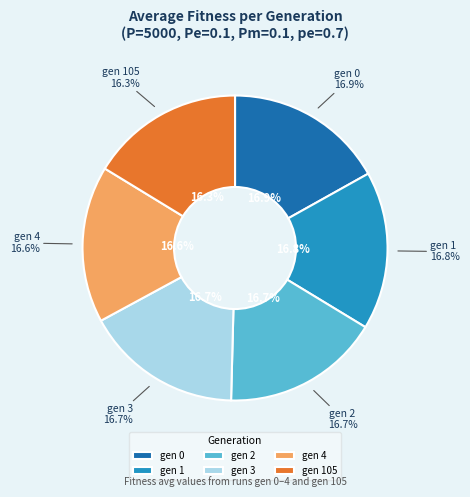

Is it true that gen 0 is 17% of the pie?

True